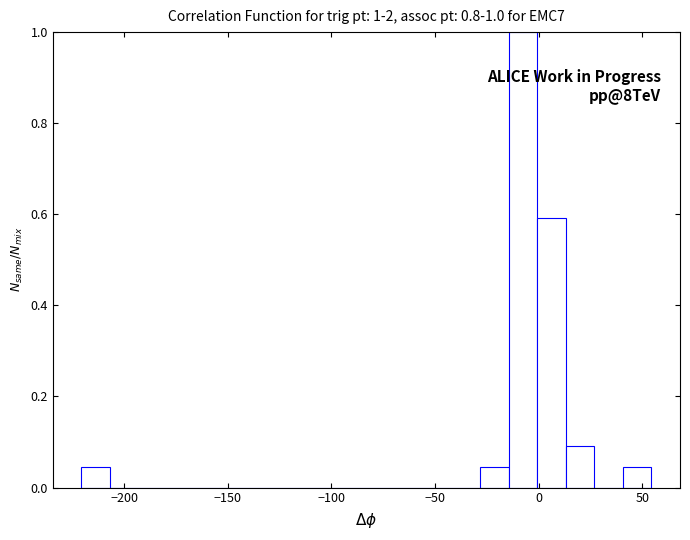

Around what value on the x-axis is the tallest bar? Give the approximate position of its centre, as read against the axis.

-10